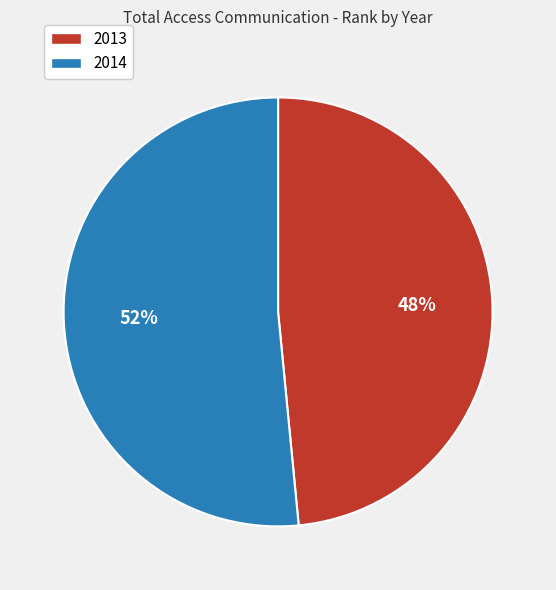

Is 2013 the majority of the pie?

No